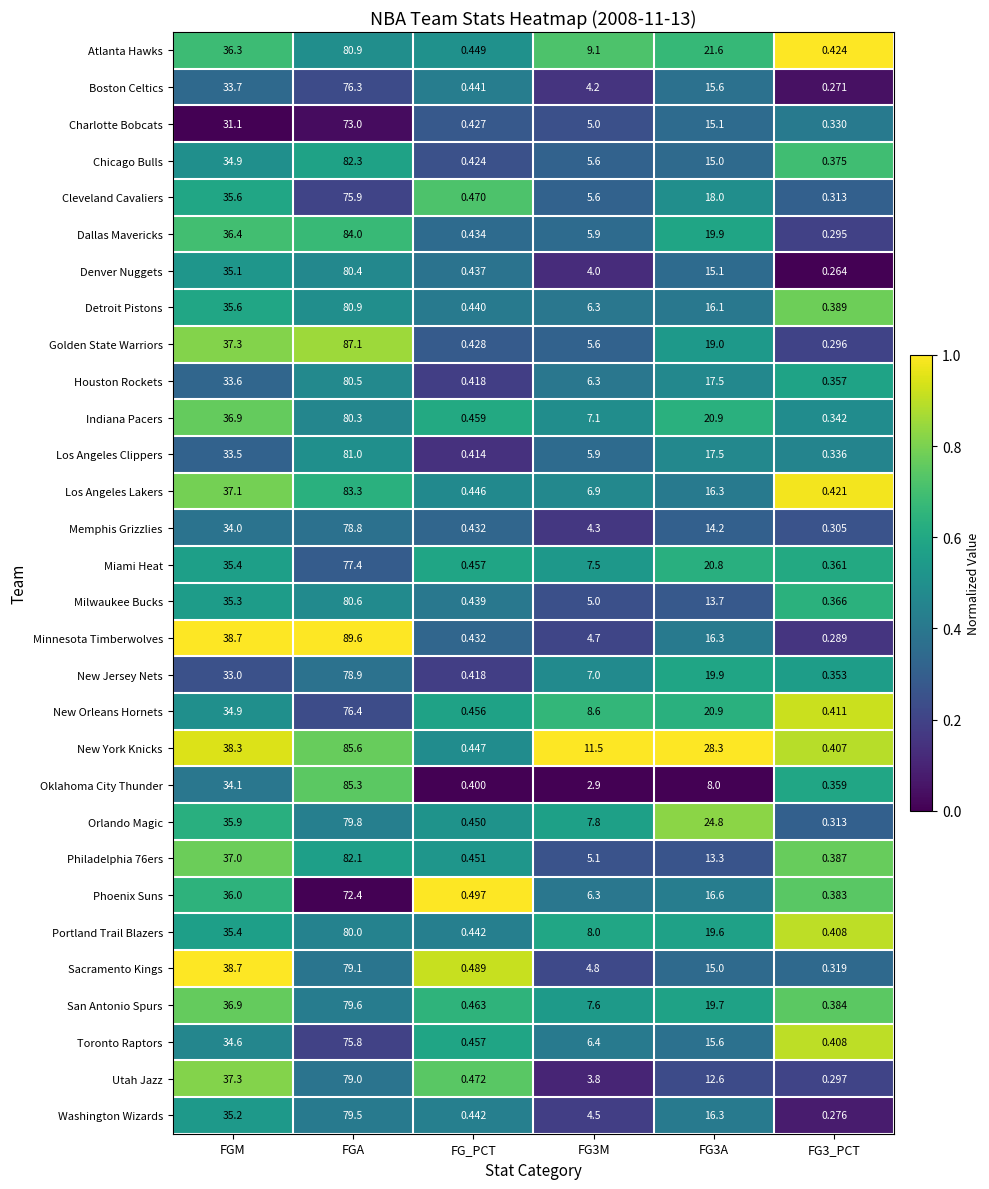

At which label does Chicago Bulls reach its peak?

FGA